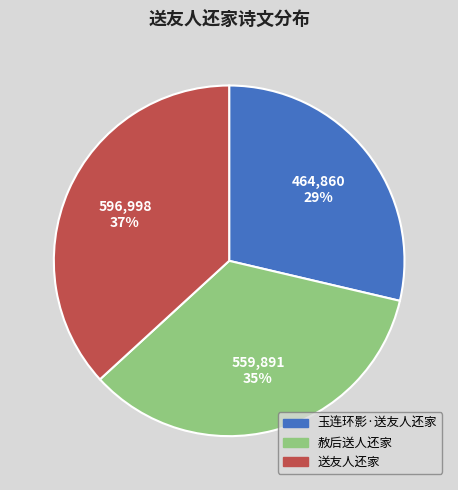

To the nearest percent, what percentage of the pie is 玉连环影·送友人还家?

29%